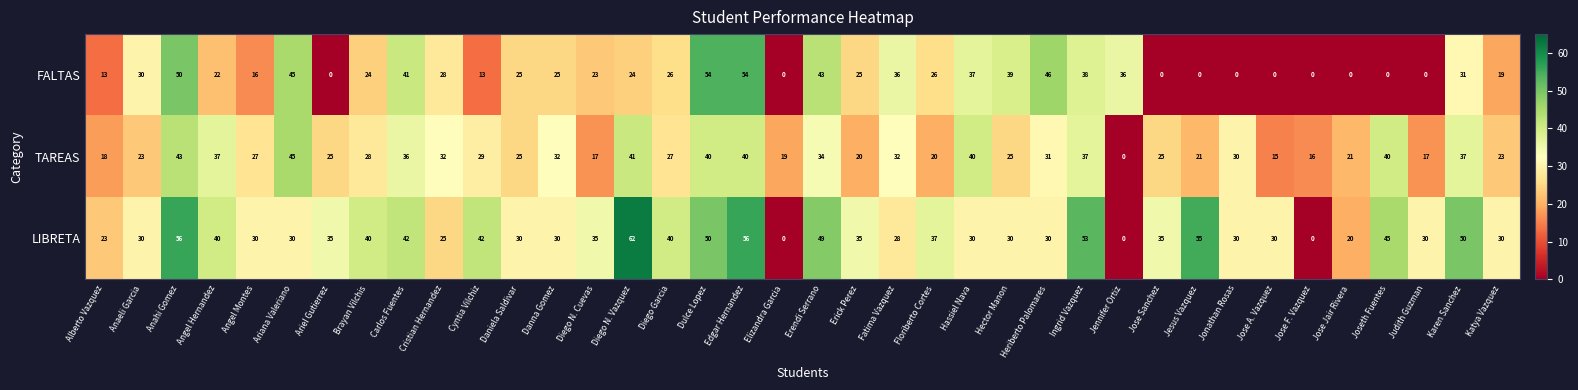

At how many categories does at least one series exceed 24?

34